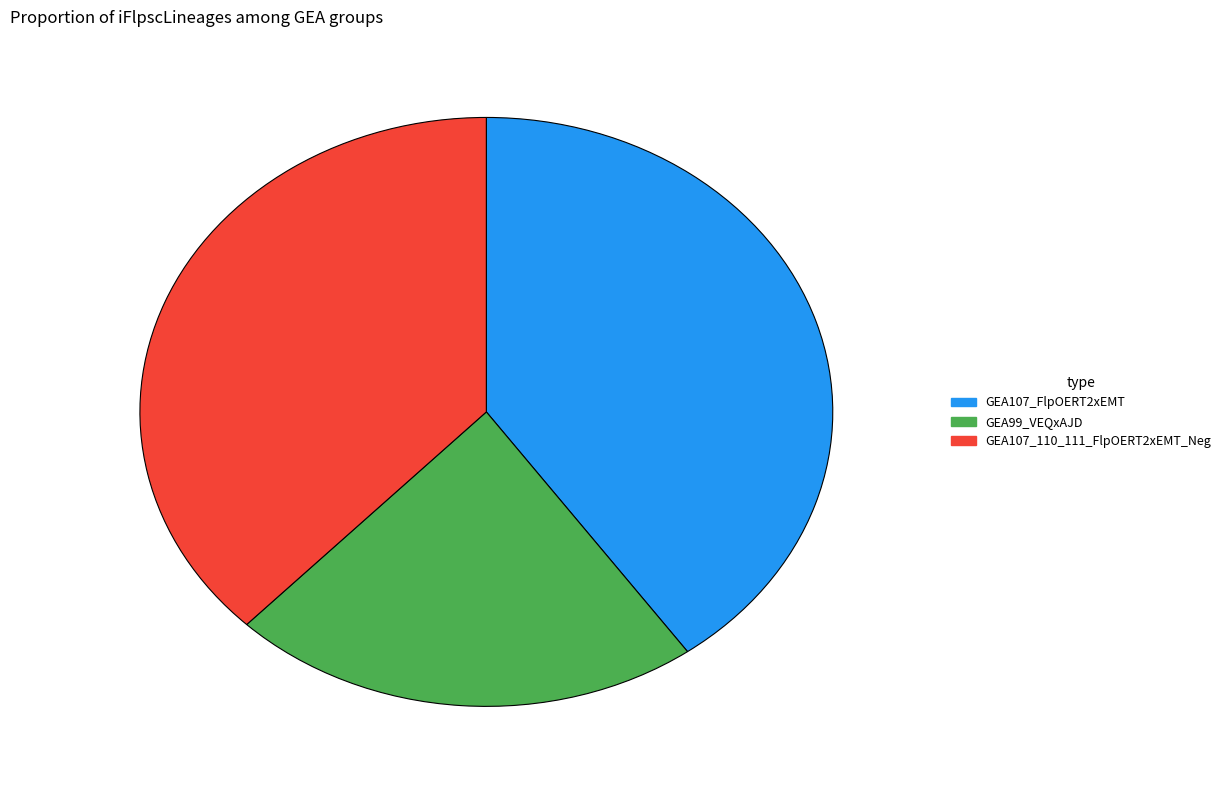

Approximately how many times larger is the value at GEA99_VEQxAJD compared to GEA107_110_111_FlpOERT2xEMT_Neg?

0.6